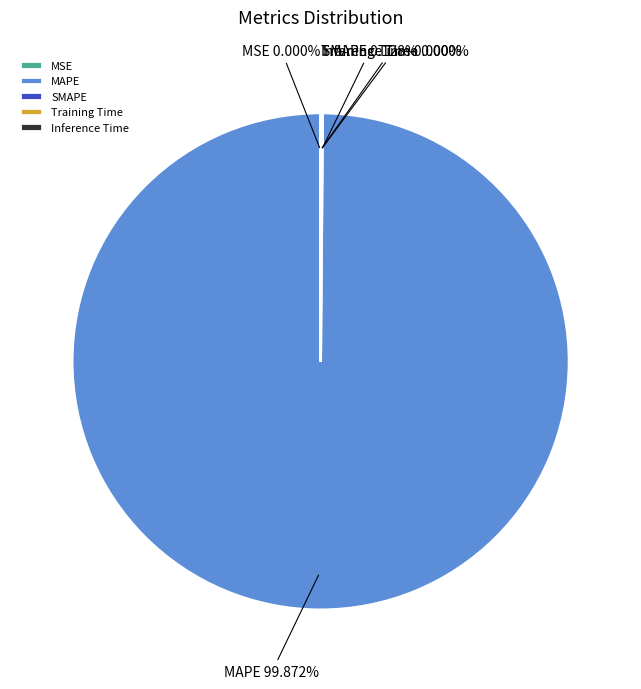

Which category has the smallest portion of the pie?

Inference Time